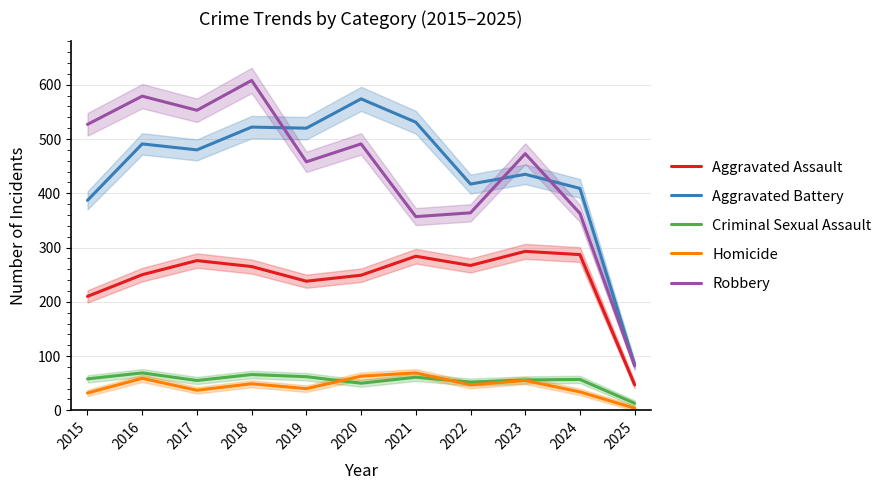

Reading left to right, transcribe all the data shown in this chart.

Aggravated Assault: 2015=210	2016=250	2017=276	2018=265	2019=238	2020=249	2021=284	2022=267	2023=293	2024=287	2025=47
Aggravated Battery: 2015=387	2016=491	2017=480	2018=522	2019=520	2020=574	2021=531	2022=417	2023=435	2024=409	2025=84
Criminal Sexual Assault: 2015=58	2016=69	2017=55	2018=66	2019=62	2020=50	2021=61	2022=52	2023=56	2024=57	2025=13
Homicide: 2015=32	2016=59	2017=37	2018=49	2019=40	2020=63	2021=69	2022=47	2023=55	2024=34	2025=4
Robbery: 2015=527	2016=579	2017=553	2018=608	2019=458	2020=491	2021=357	2022=364	2023=473	2024=363	2025=82